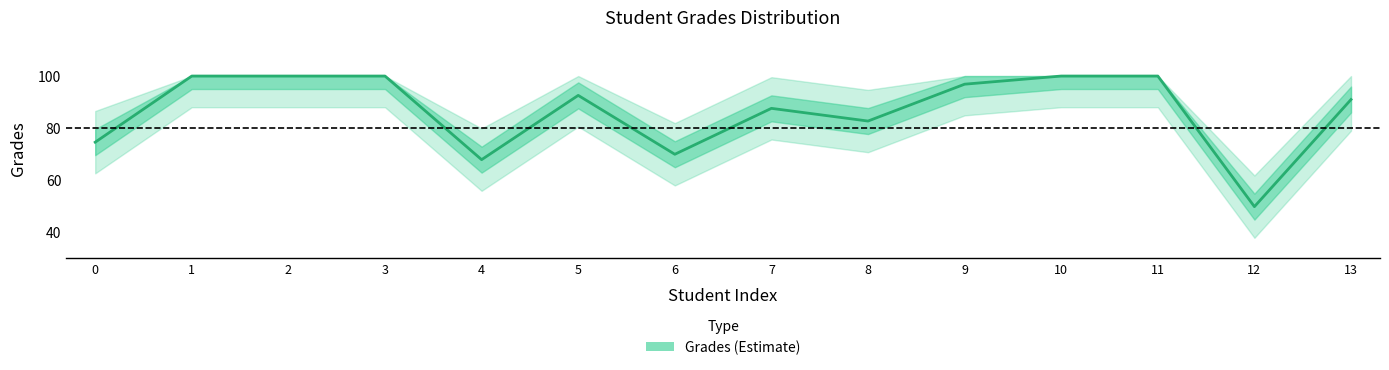

What is the difference between the maximum and minimum values?

50.3